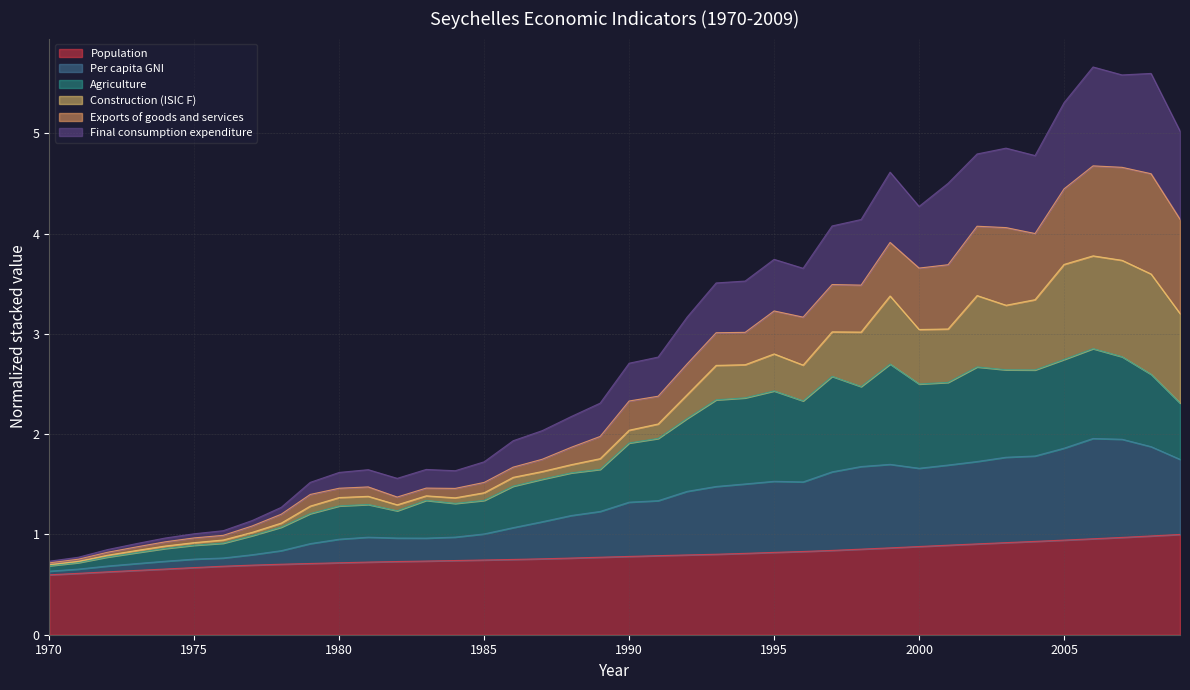

How many values in the Per capita GNI series exceed 1?

25